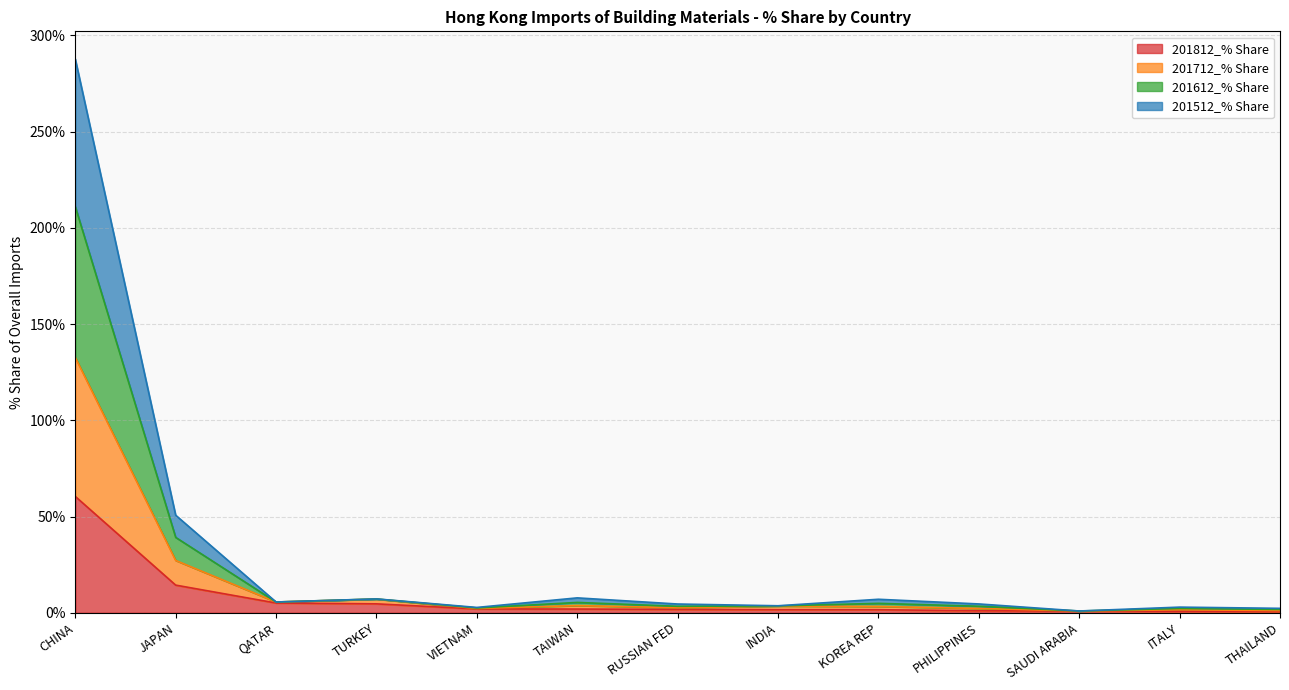

Where is 201812_% Share nearest to the value 30?

JAPAN